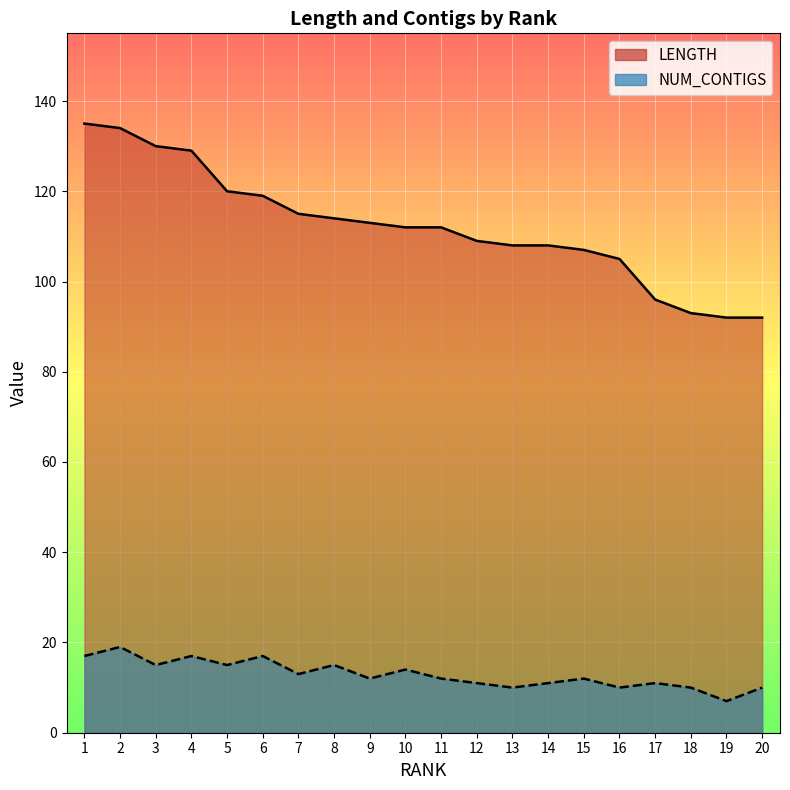

What is the sum of the LENGTH values at 11 and 15?

219